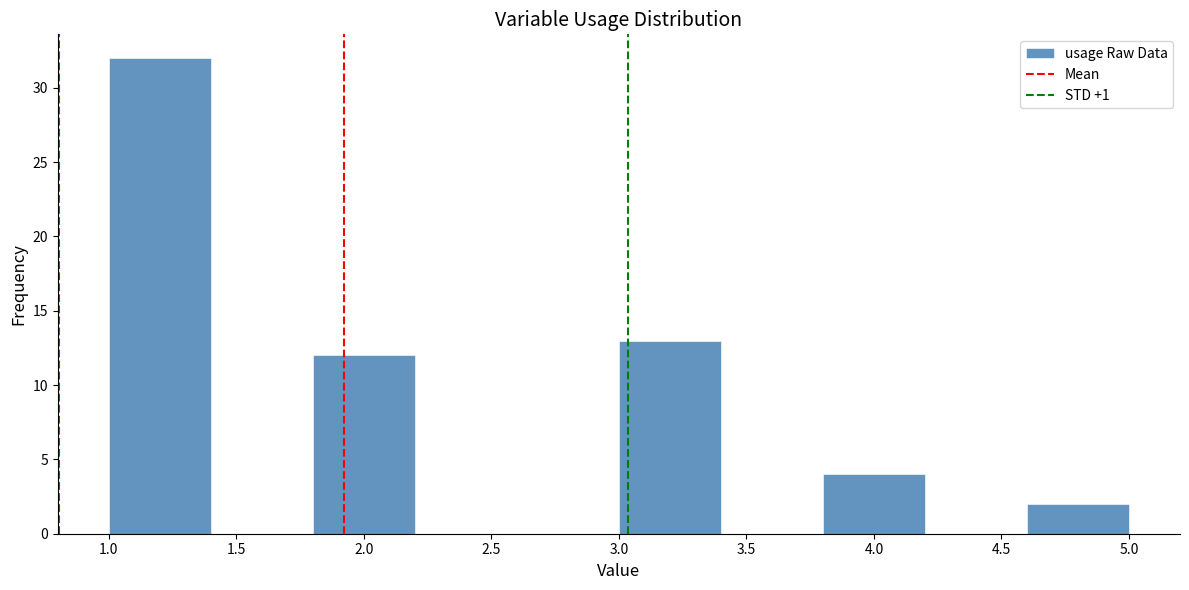

Which range on the x-axis has the tallest bar?

1.0 to 1.4